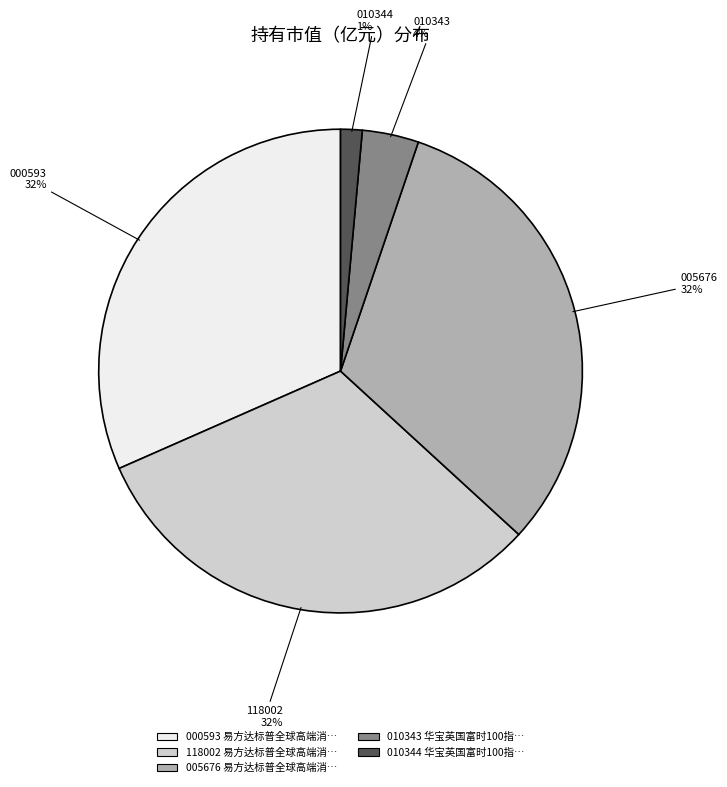

Is there any slice that represents more than half of the pie?

No